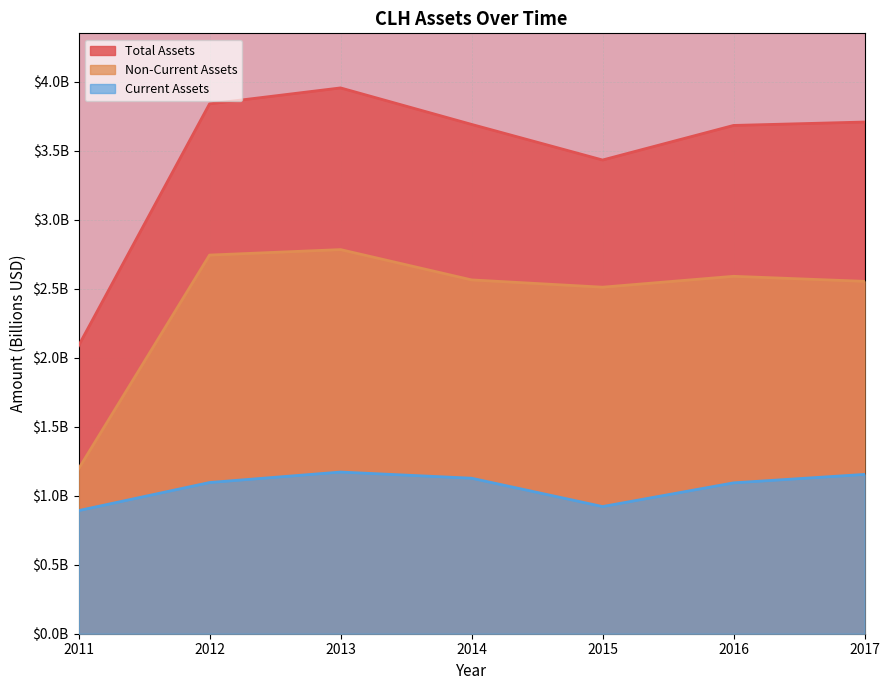

What is the sum of all assets values?

24.4